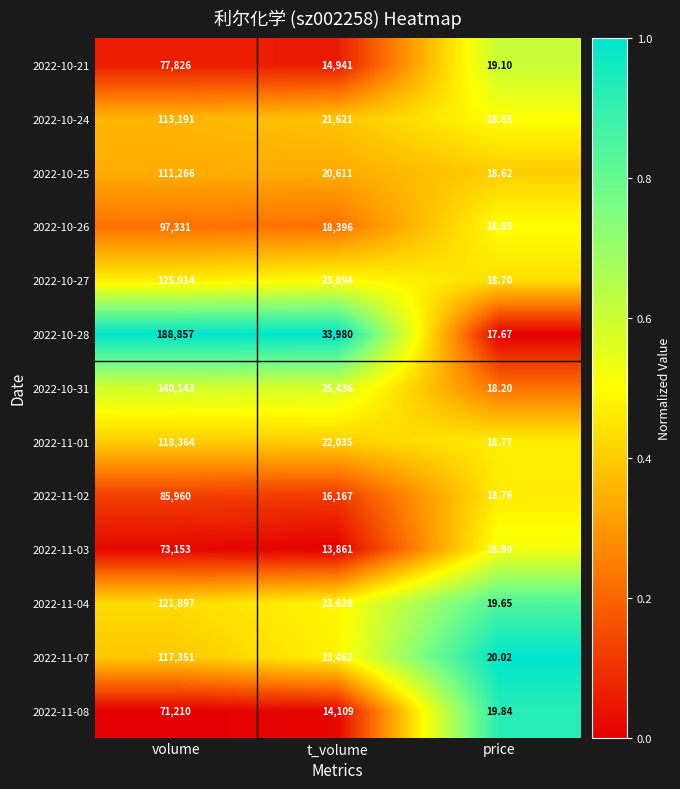

Rank the categories by 2022-10-27 value from lowest to highest.

price, t_volume, volume